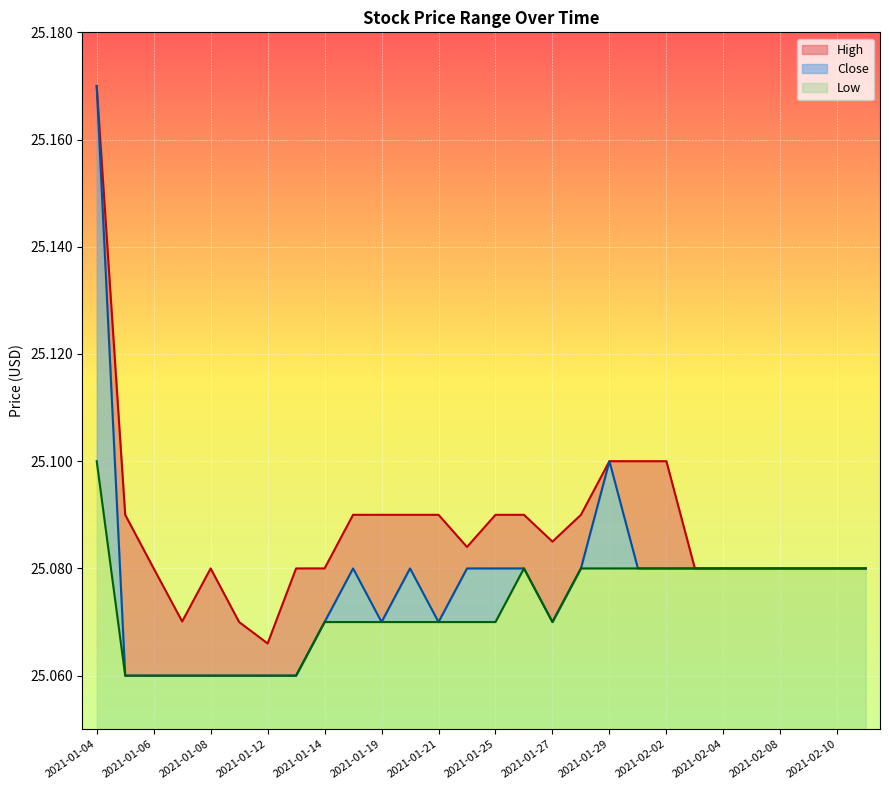

The value of High at 2021-02-11 is 6.7. True or false?

False